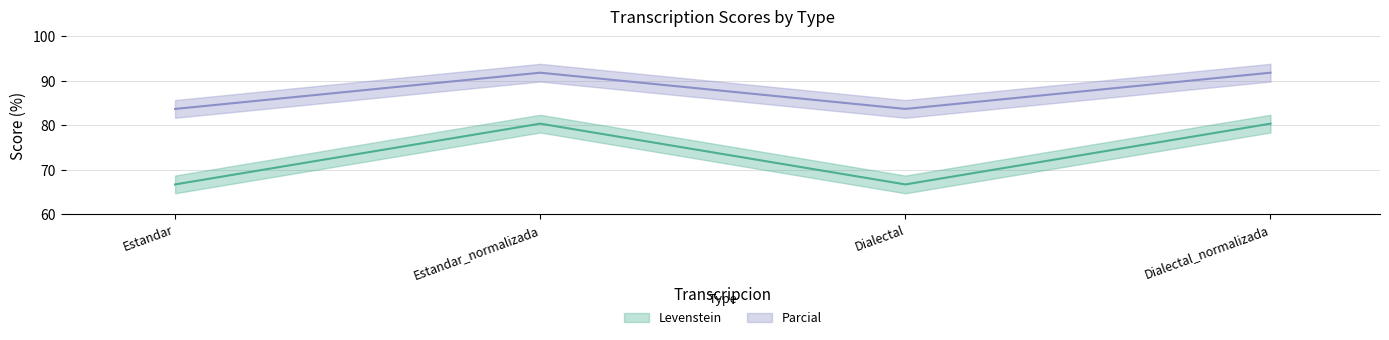

True or false: Parcial and Levenstein cross at least once.

False